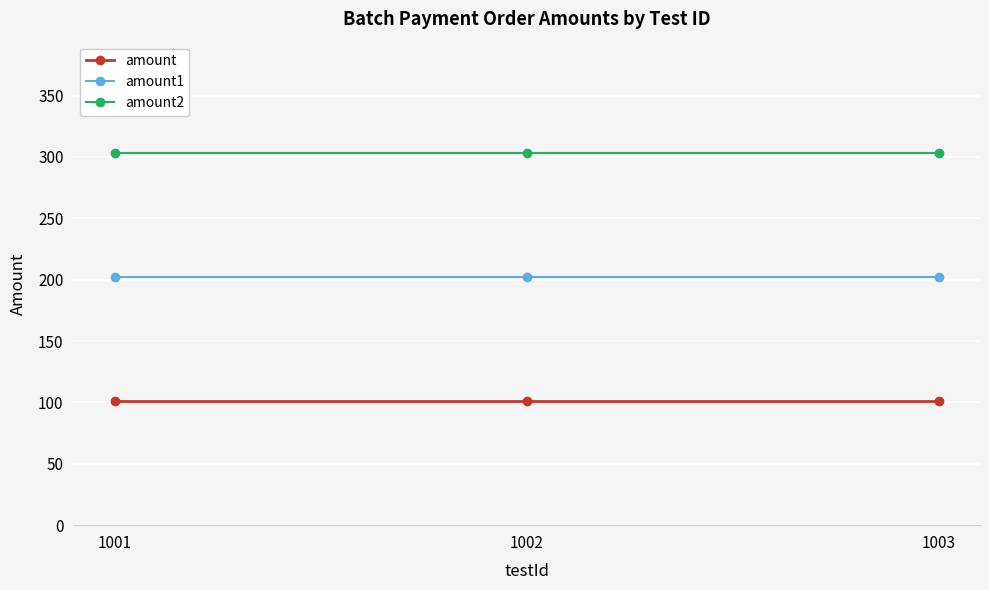

Does the chart display data point markers on the line(s)?

Yes